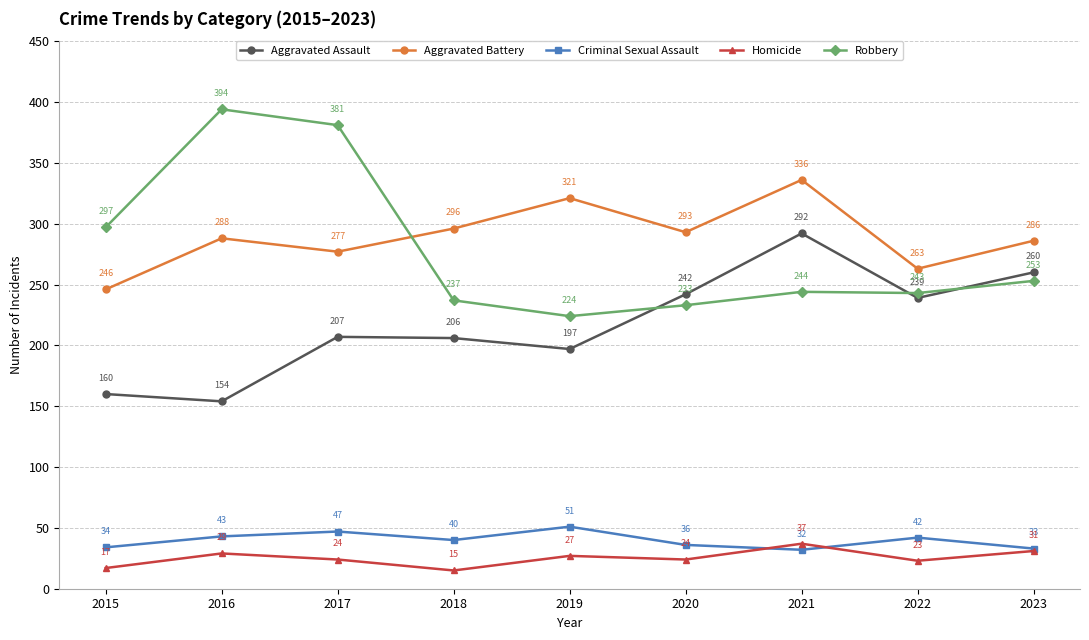

What is the average value of the Aggravated Assault series?

217